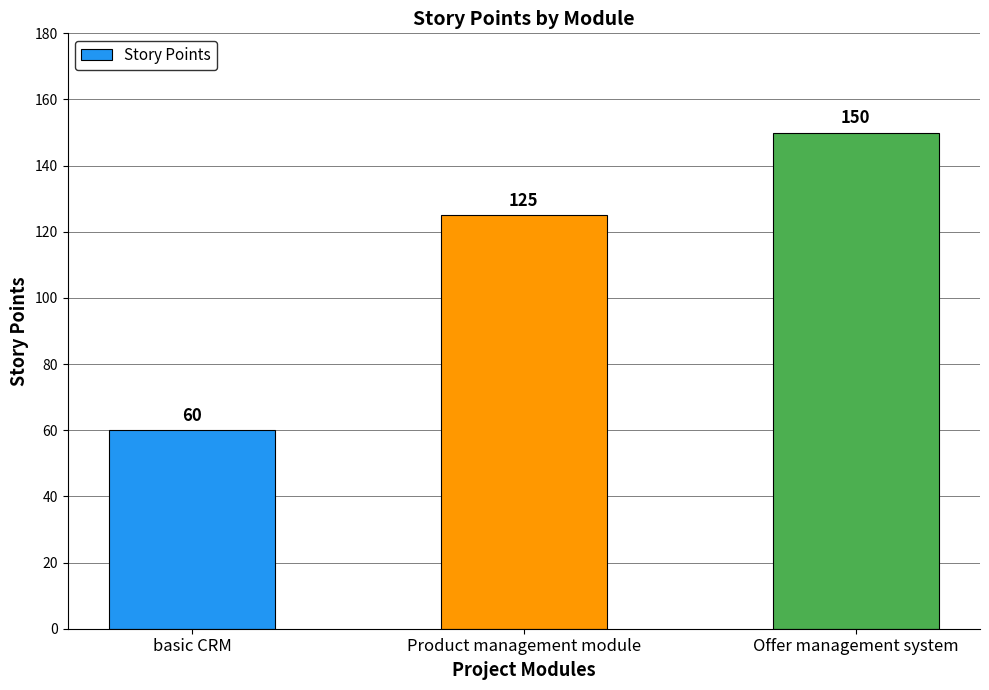

At which label is the value closest to 105?

Product management module